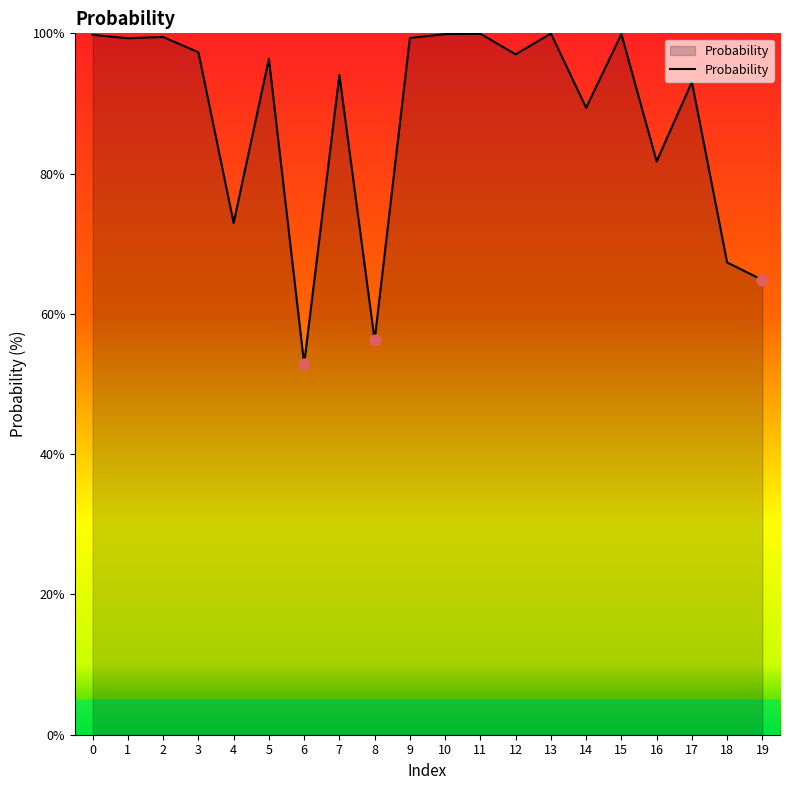

Approximately how many times larger is the value at 6 compared to 7?

0.6